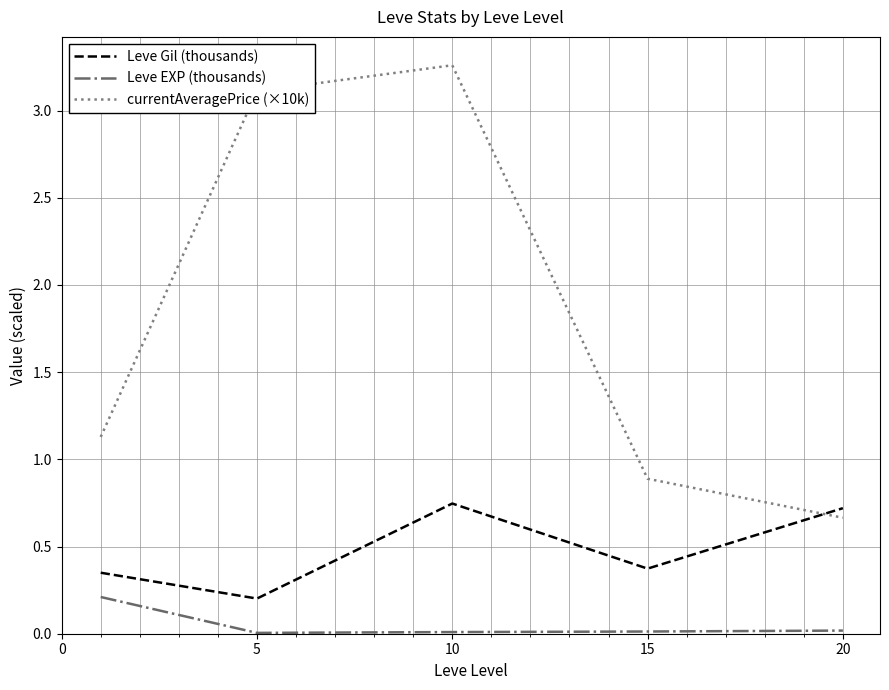

True or false: Leve EXP (thousands) and currentAveragePrice (×10k) intersect in this chart.

False